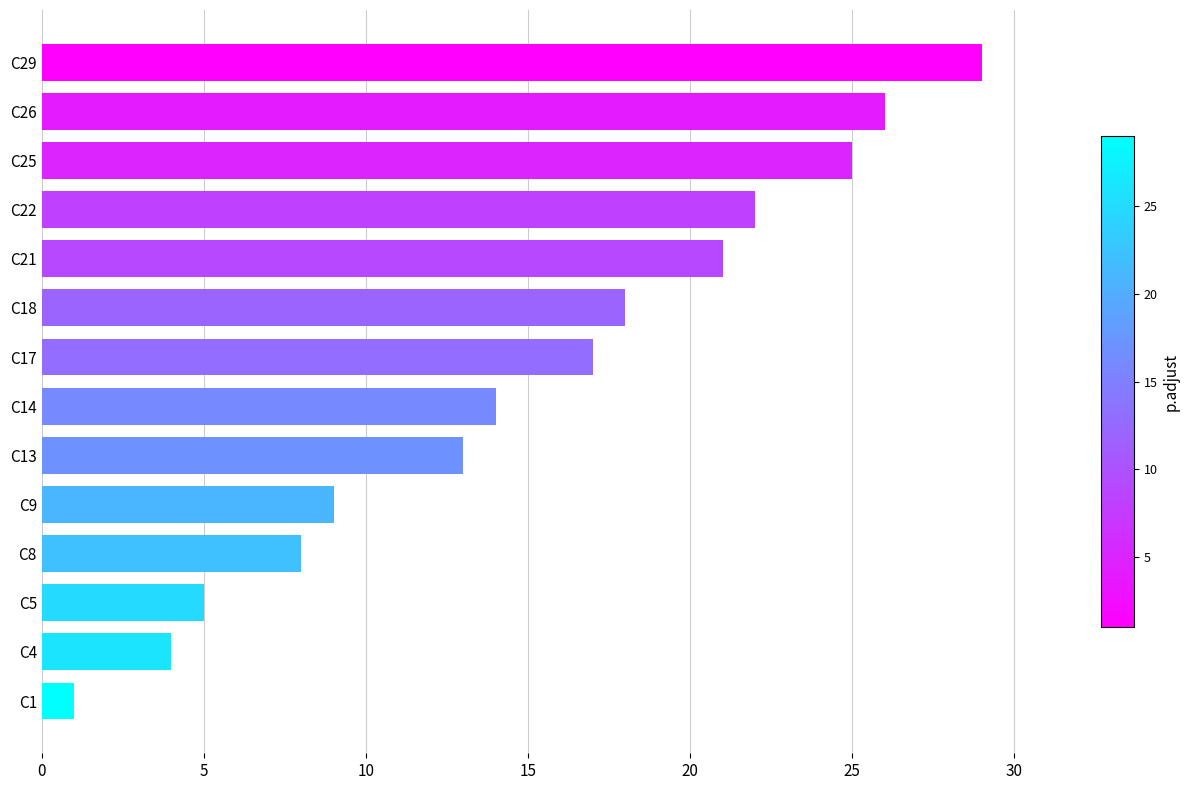

How many data points are less than 17?

7